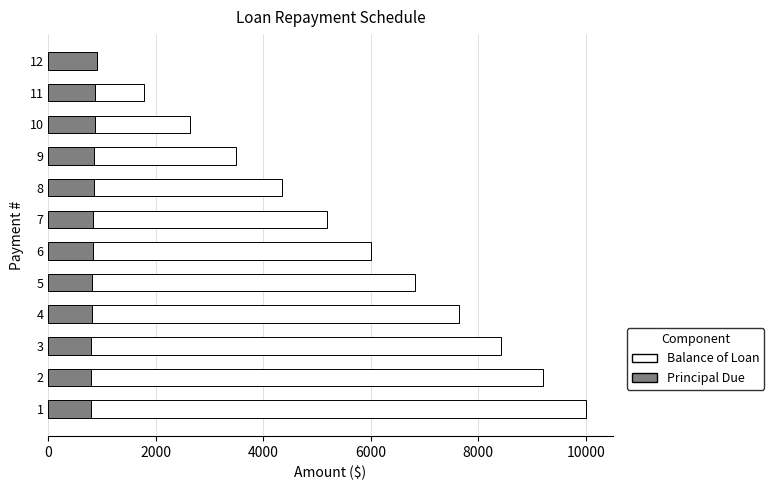

What is the sum of the Principal Due values at 3 and 7?

1622.2